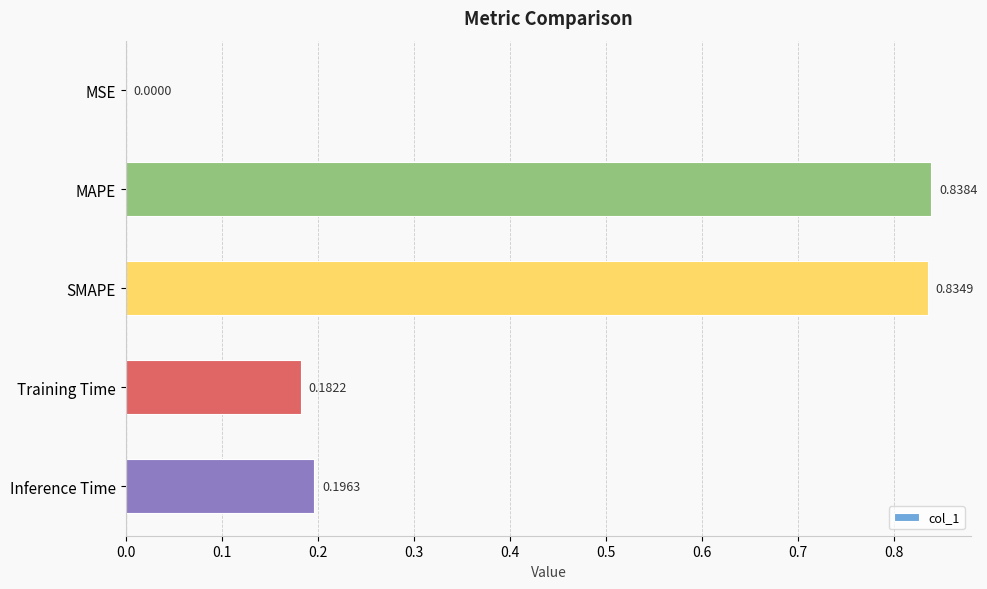

What is the average value?

0.4